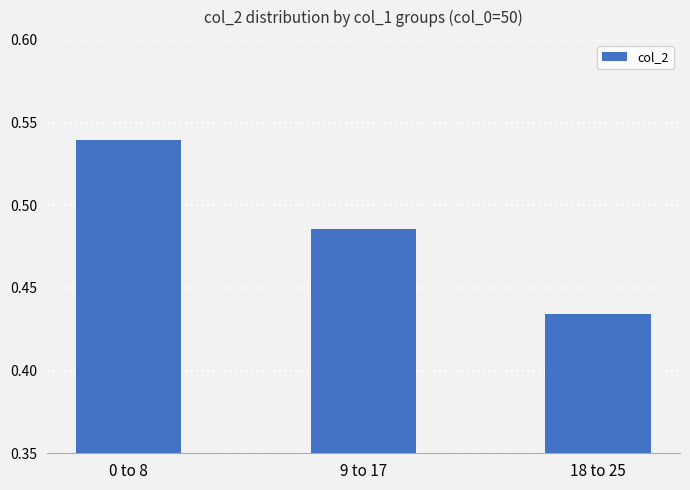

At which label is the value closest to 0?

18 to 25